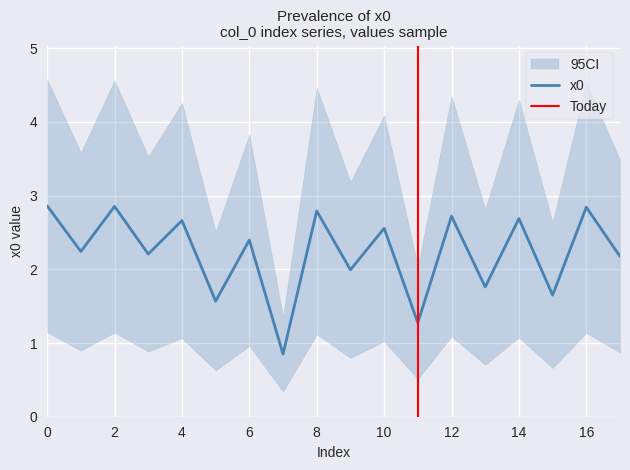

The value at 12 is 2.7. True or false?

True